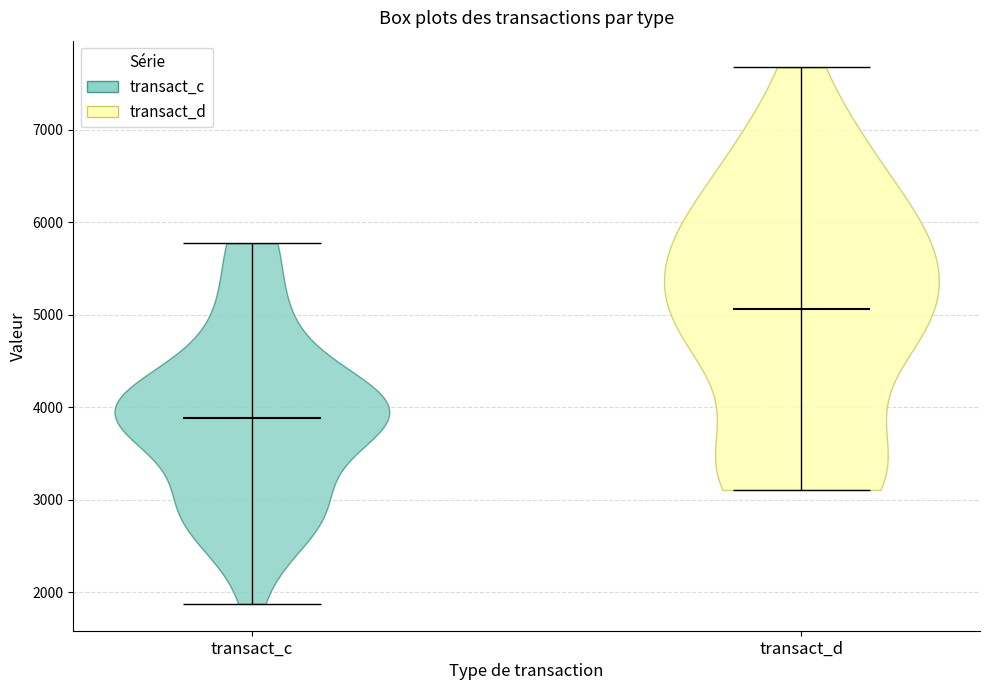

Reading left to right, read every violin against the y-axis: where its median line is, and the lowest and highest points it reaches. The values are not printed on the chart, so give them approximately, as read against the axis.

transact_c: median line 3900, lowest point 1900, highest point 5800
transact_d: median line 5100, lowest point 3100, highest point 7700